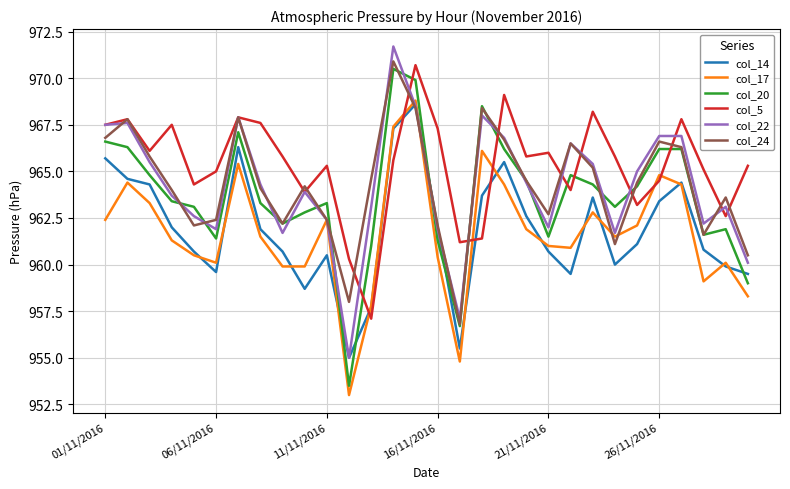

What is the maximum value for col_20?

970.5